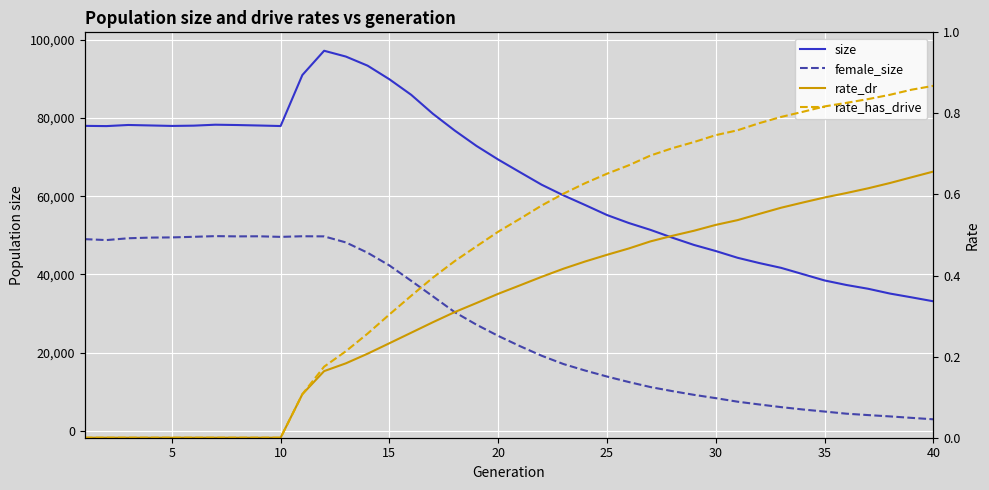

True or false: rate_has_drive has more than 2 points higher than both neighbors.

False